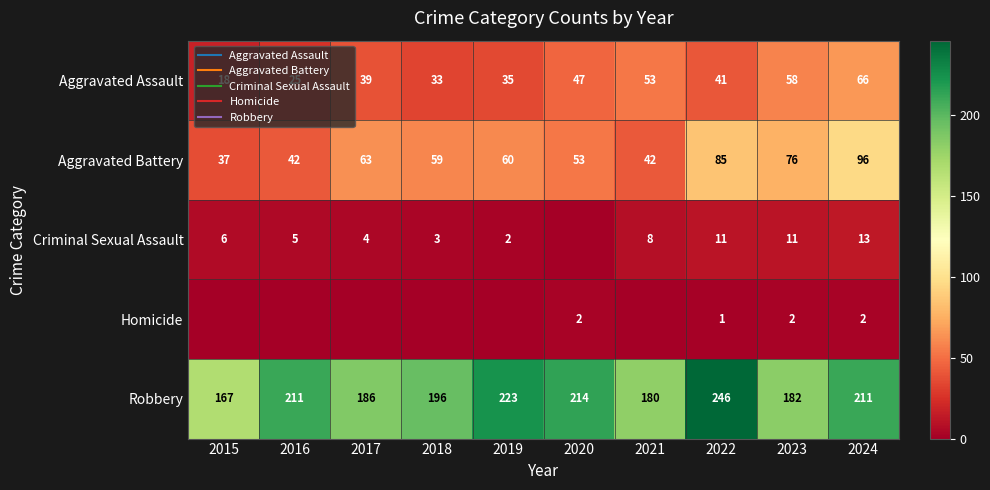

Which category has the lowest value in the Homicide series?

2015